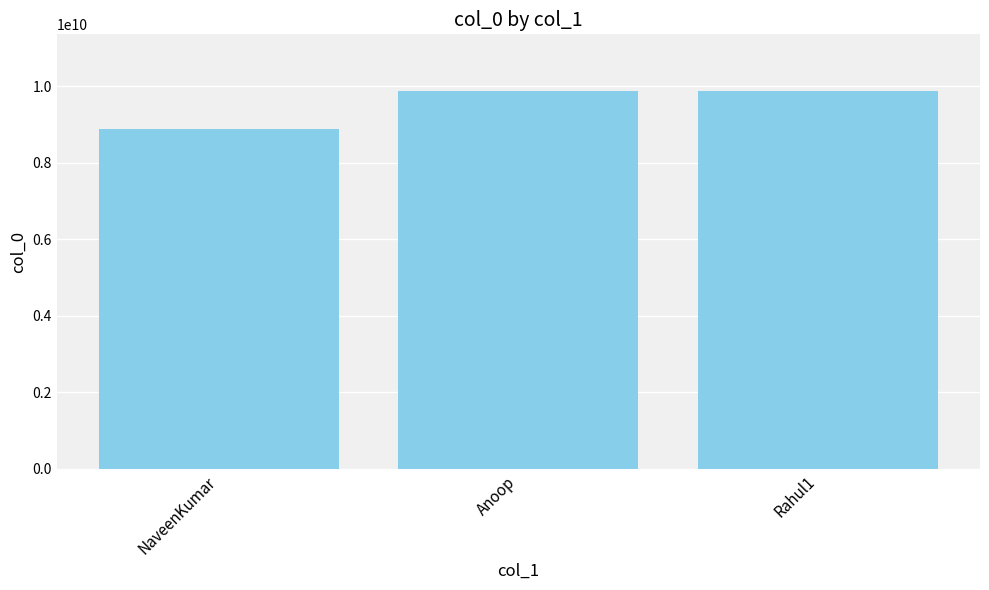

Are the bars horizontal?

No